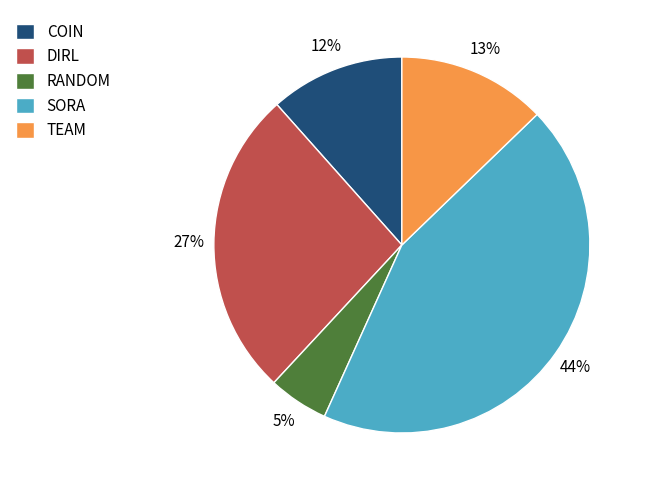

To the nearest percent, what is the difference between the RANDOM and TEAM slice percentages?

8%